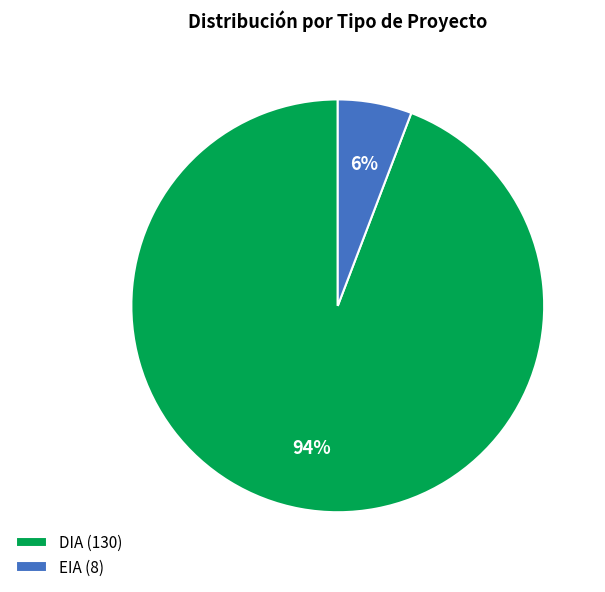

To the nearest percent, what portion does DIA represent?

94%